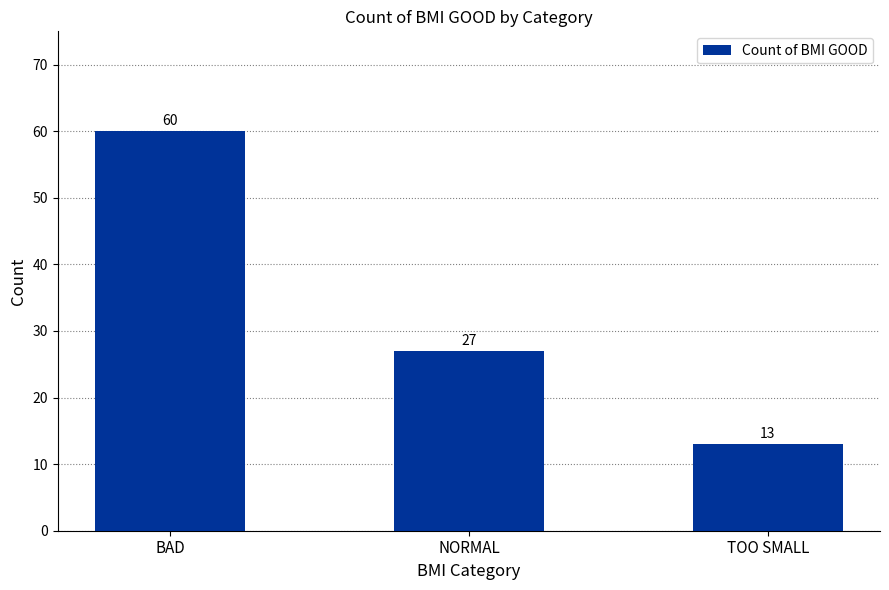

Approximately how many times larger is the value at TOO SMALL compared to BAD?

0.2